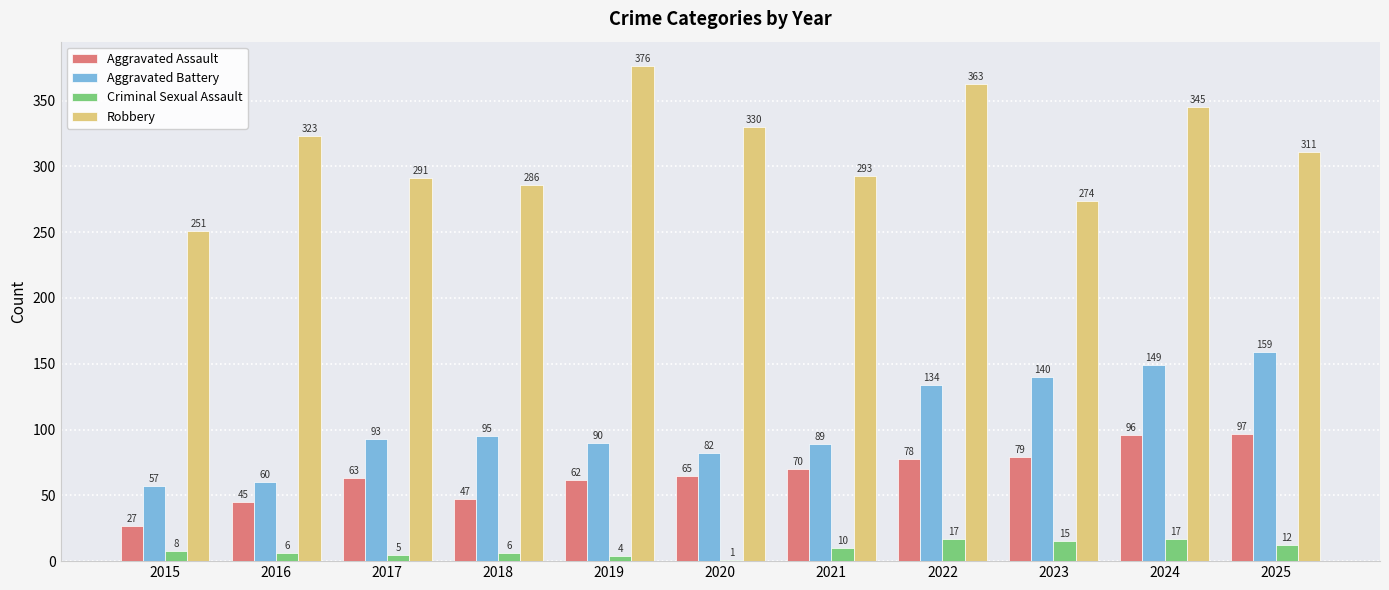

What are all the series names shown in the legend?

Aggravated Assault, Aggravated Battery, Criminal Sexual Assault, Robbery